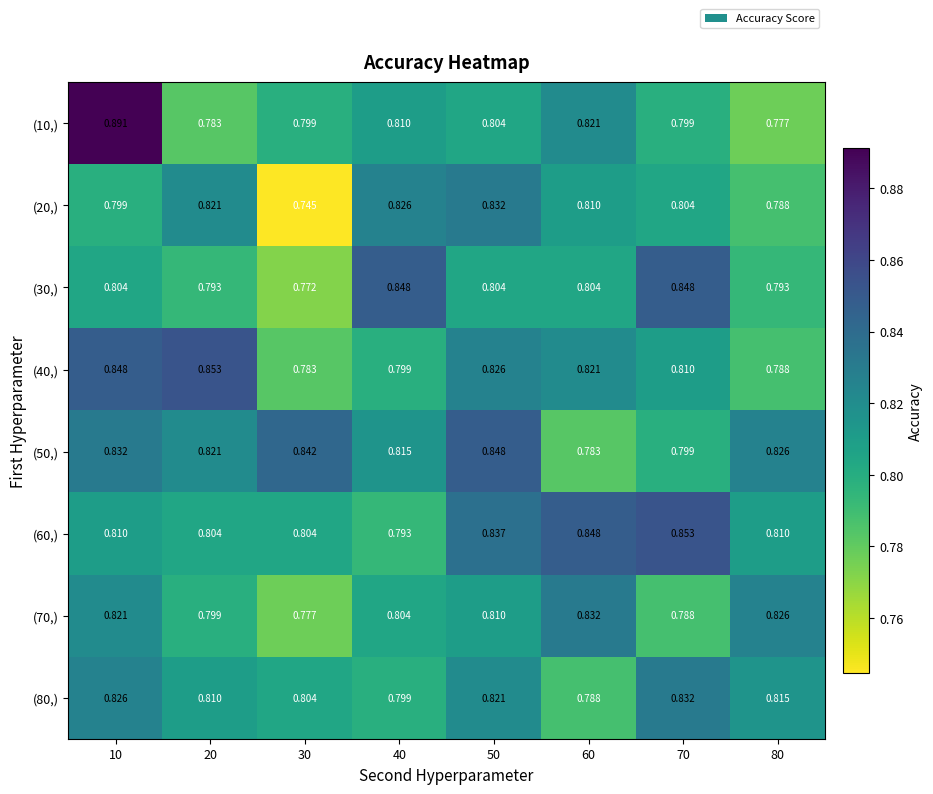

Is the value of (50,) at 80 greater than the value of (70,) at 40?

Yes